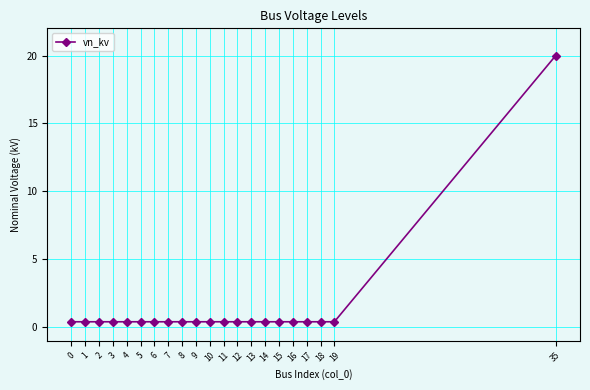

The chart shows a value of 0.4 at 8. True or false?

True